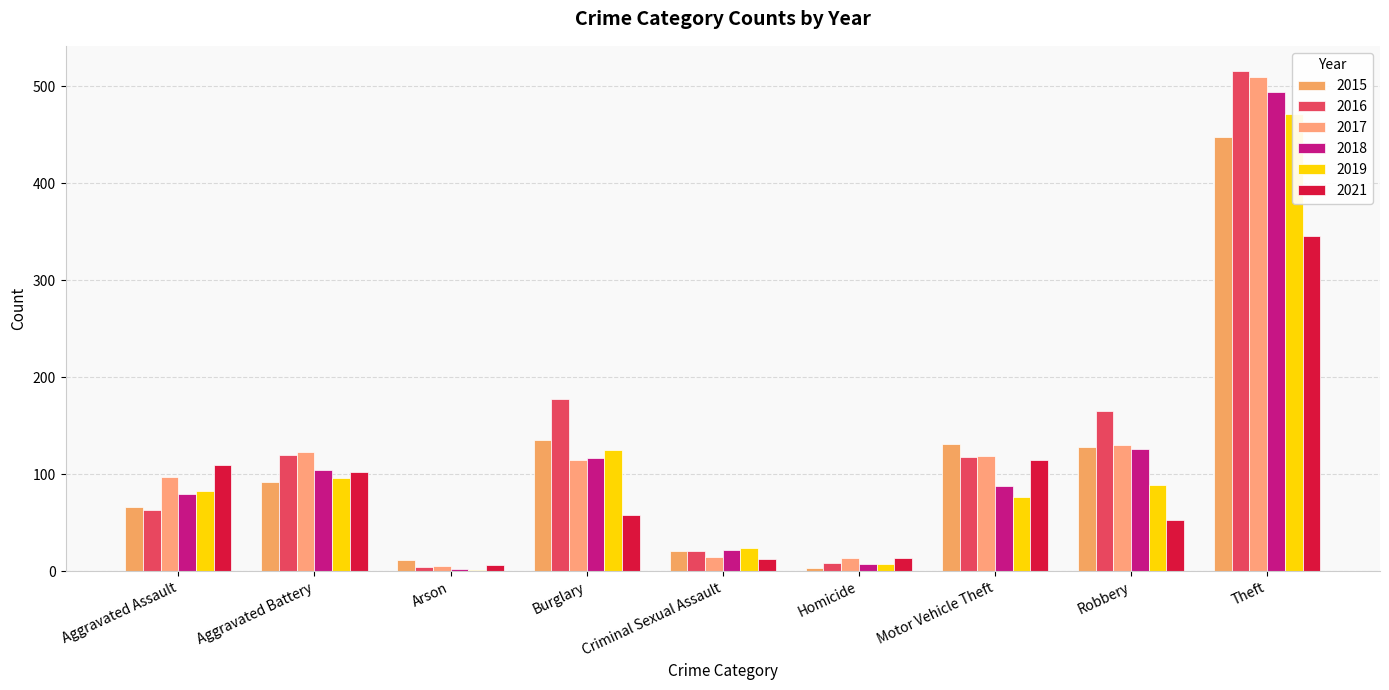

List the series in order of their peak value, lowest first.

2021, 2015, 2019, 2018, 2017, 2016